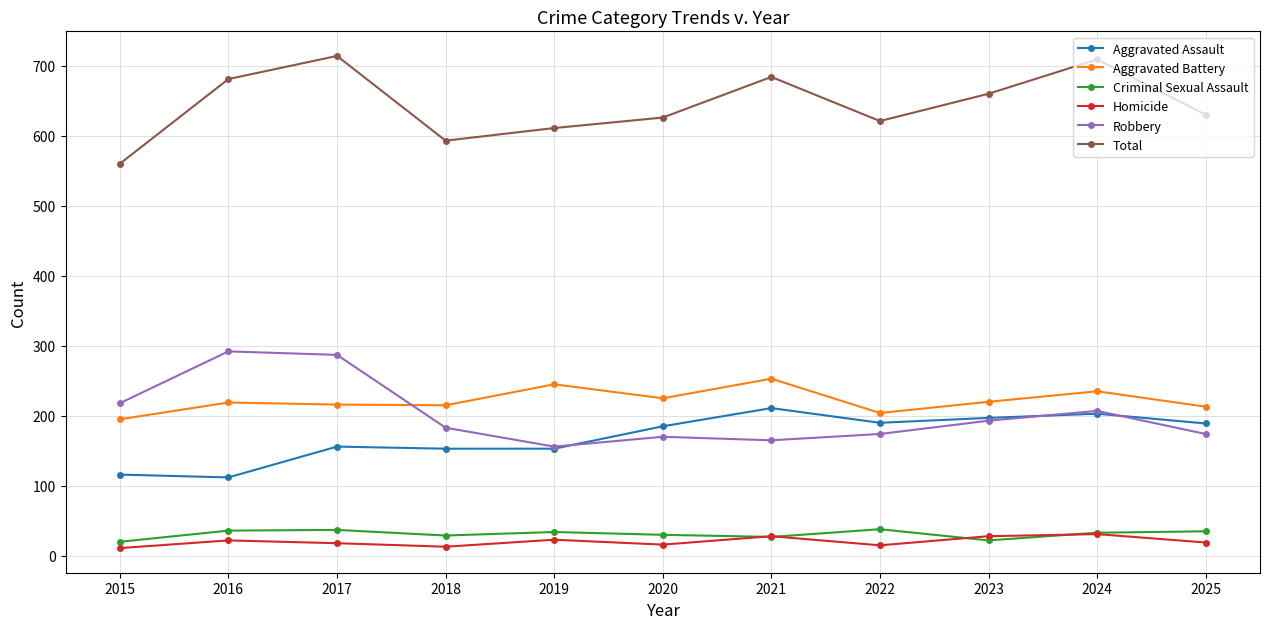

True or false: Aggravated Assault has a value of 157 at 2015.

False